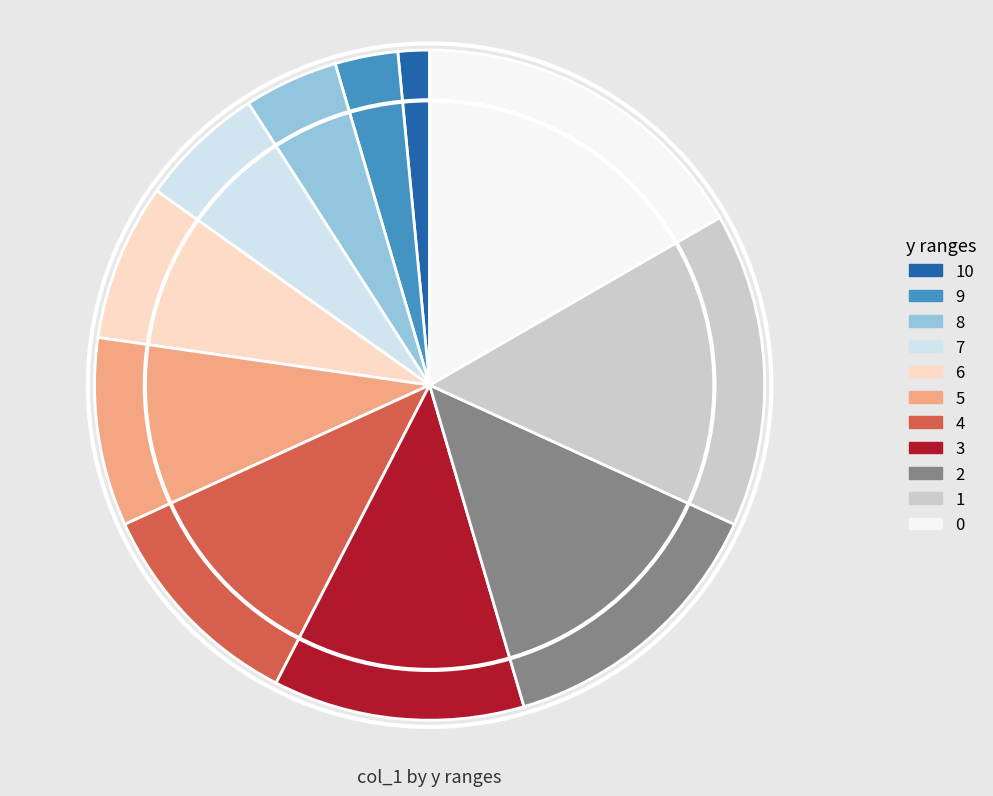

Does any single category account for the majority?

No